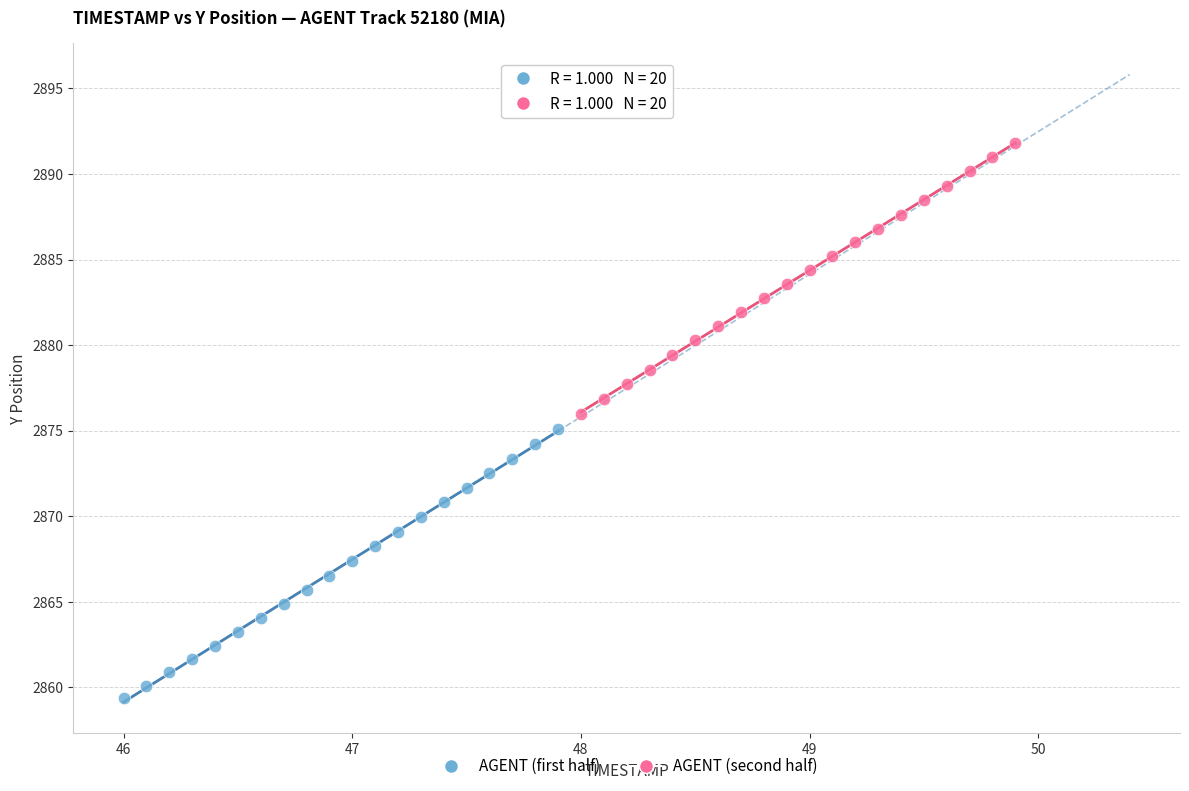

Which series has the largest Y range (max minus min)?

AGENT (second half)